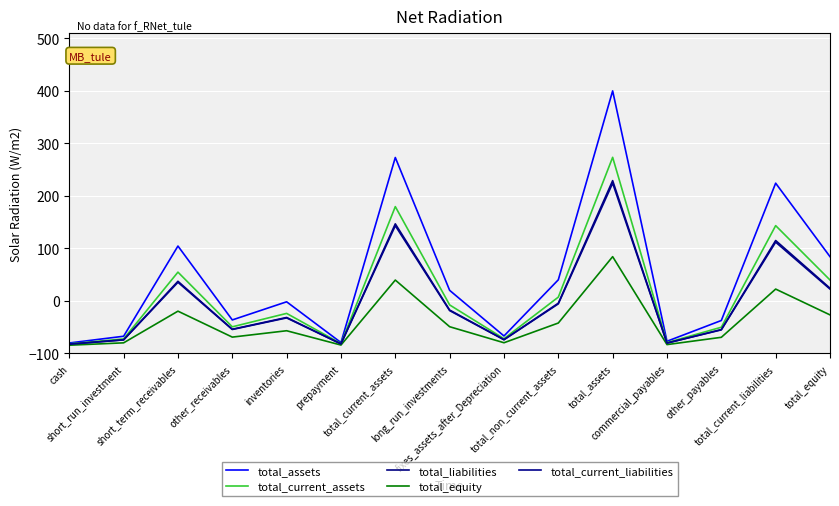

At how many categories does at least one series exceed 375?

1